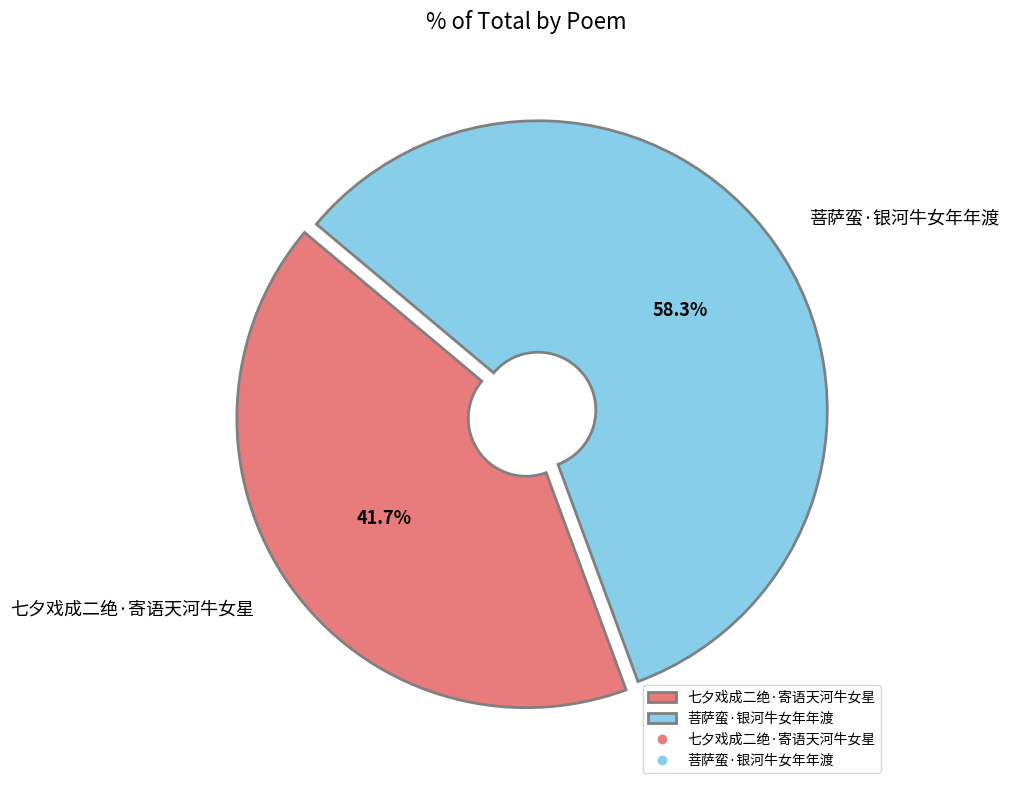

What percentage do 菩萨蛮·银河牛女年年渡 and 七夕戏成二绝·寄语天河牛女星 together represent?

100.0%